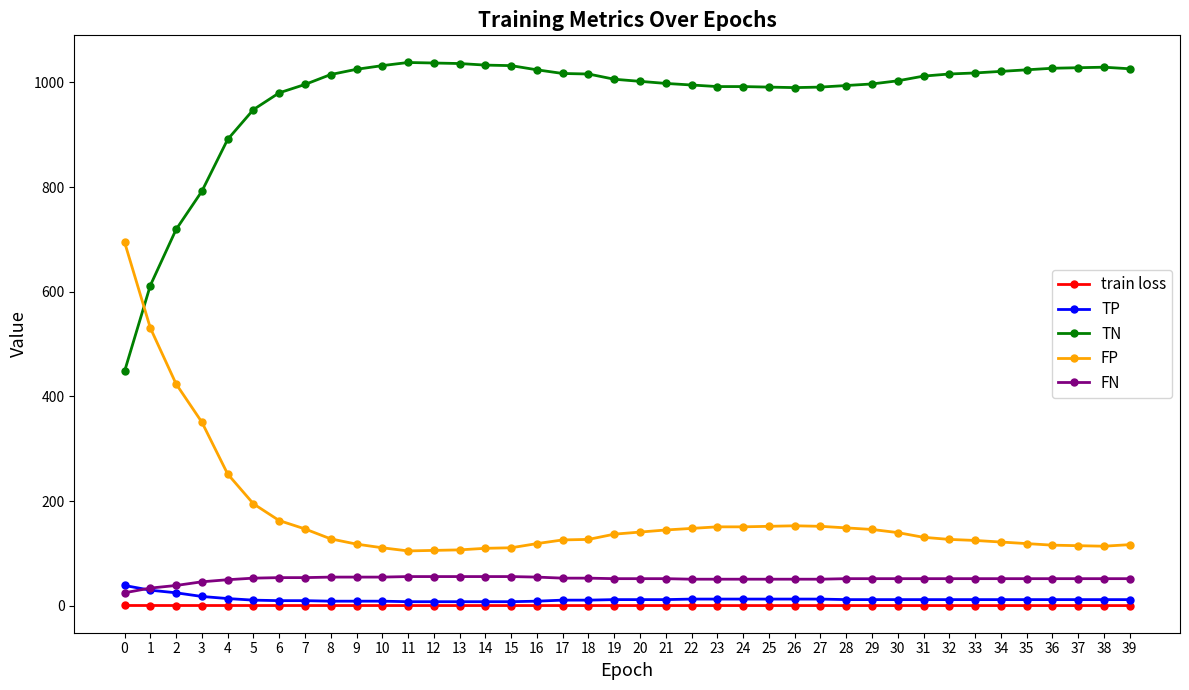

True or false: TN has a value of 454.1 at 30.

False